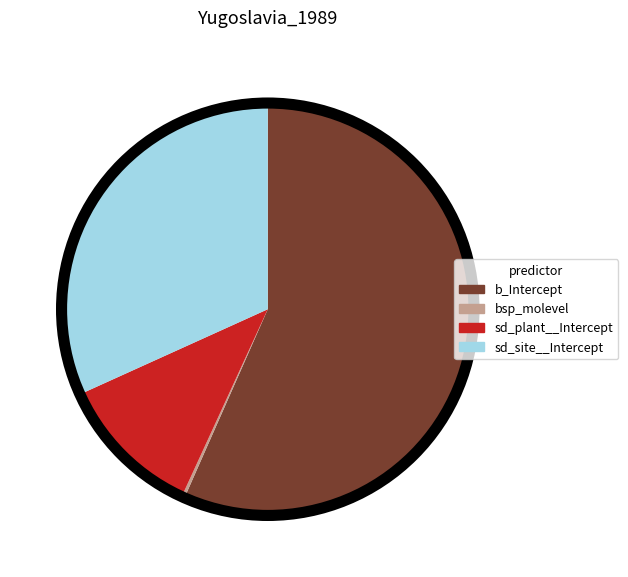

Which category has the biggest portion of the pie?

b_Intercept